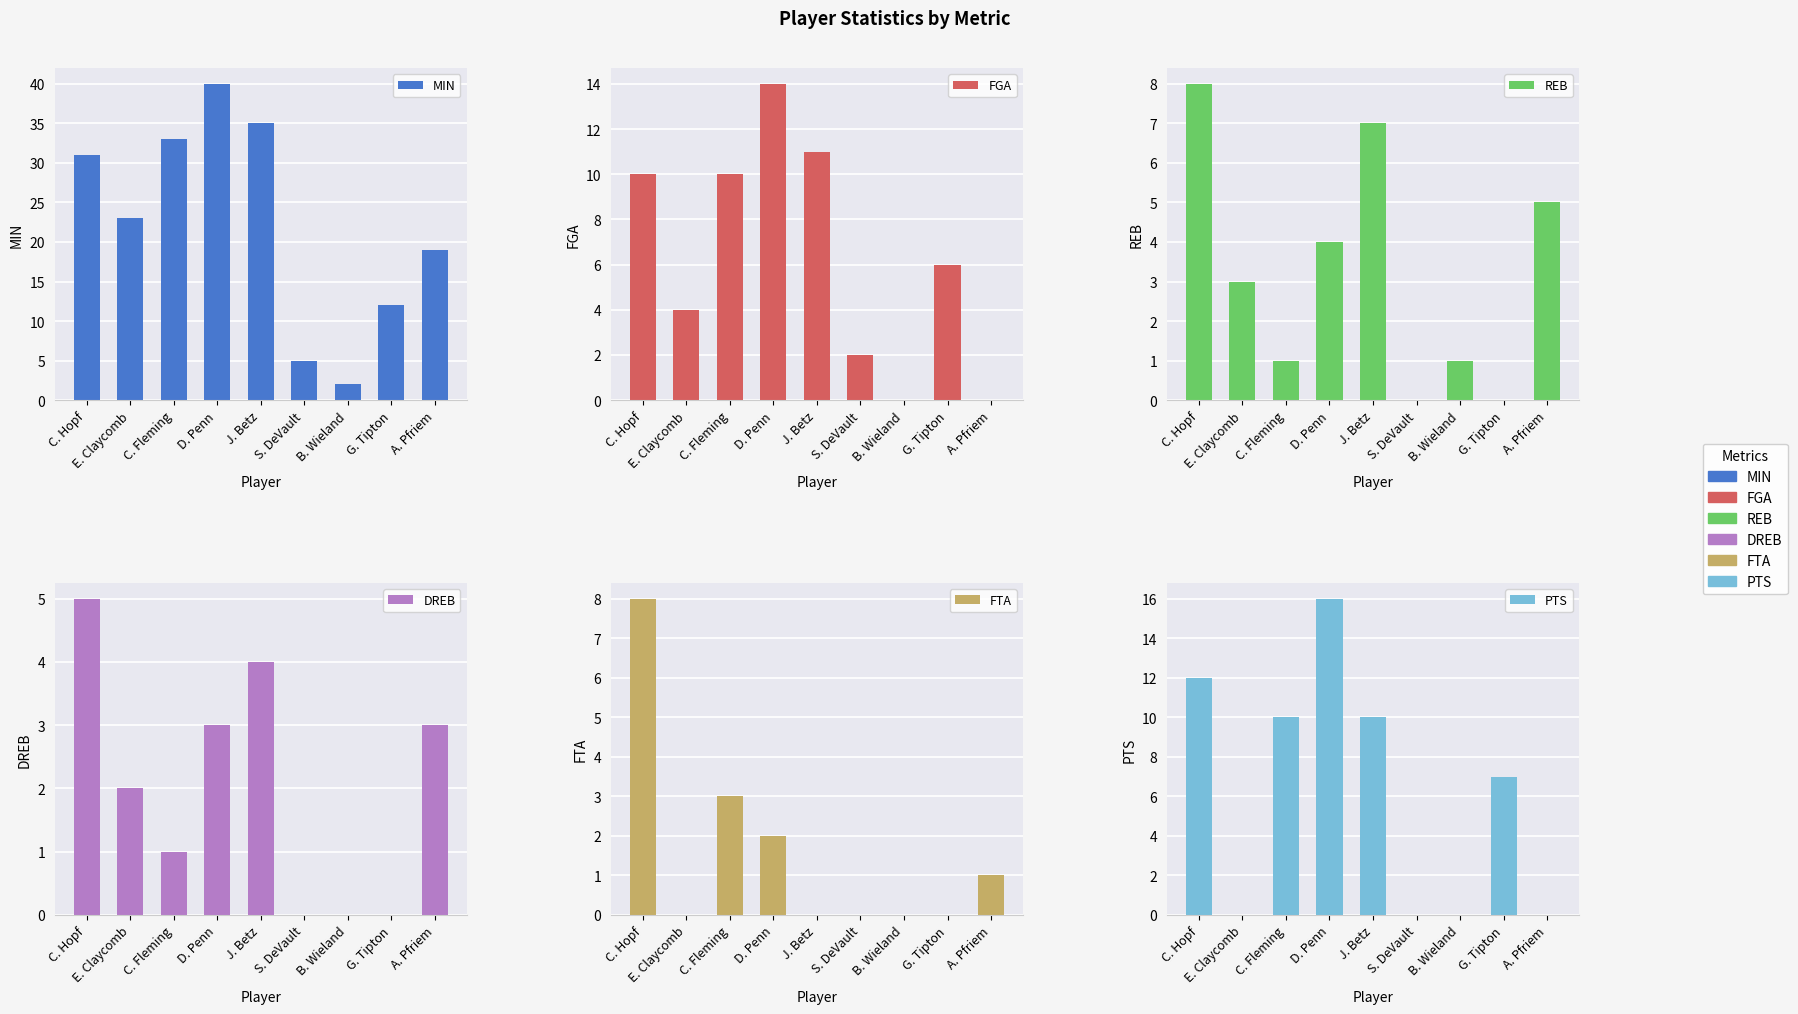

Which series has the widest spread of values?

MIN